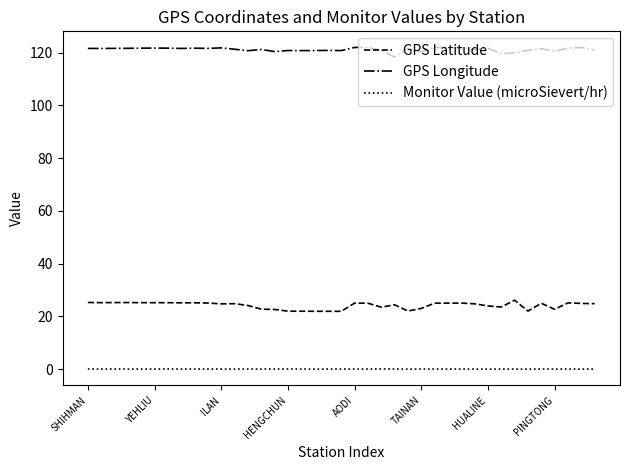

What is the difference between the maximum and minimum values in the GPS Longitude series?

3.6